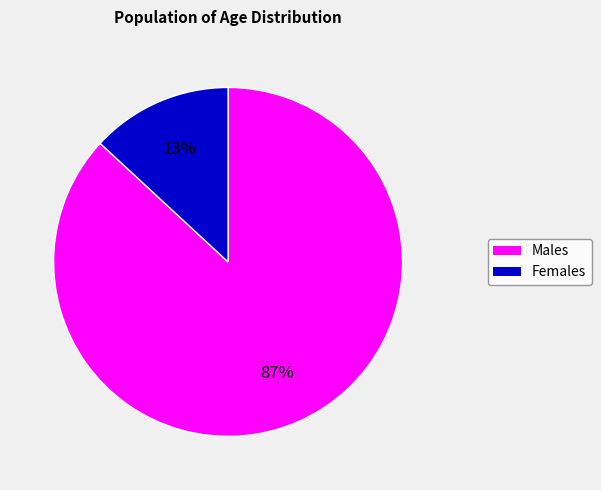

Is there any slice that represents more than half of the pie?

Yes